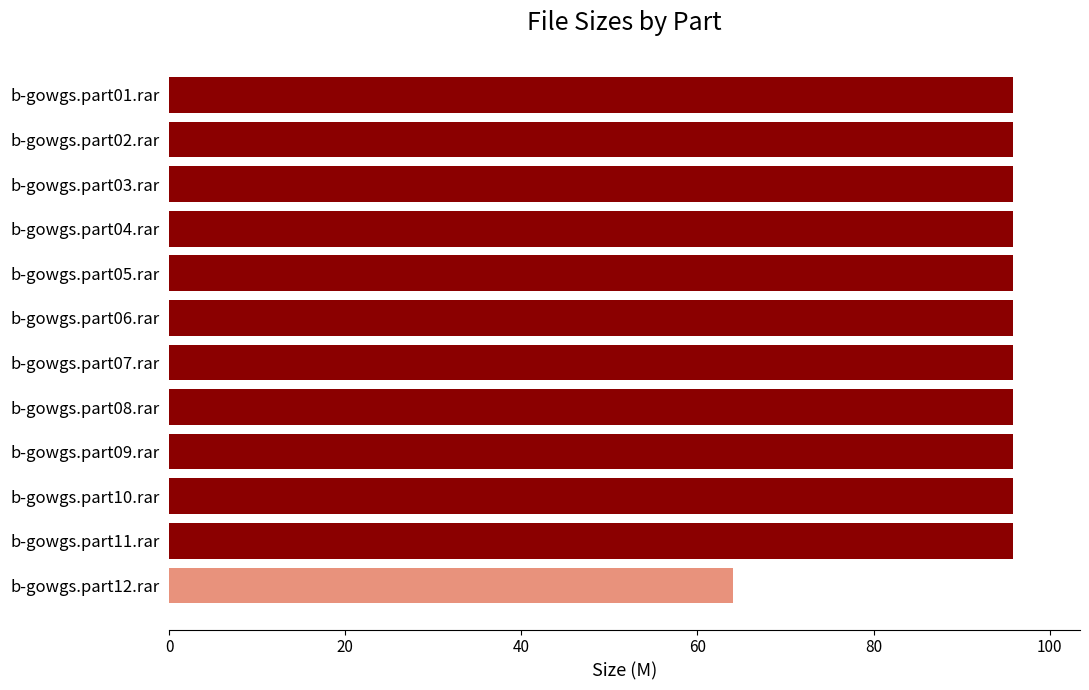

Does the chart contain any negative values?

No